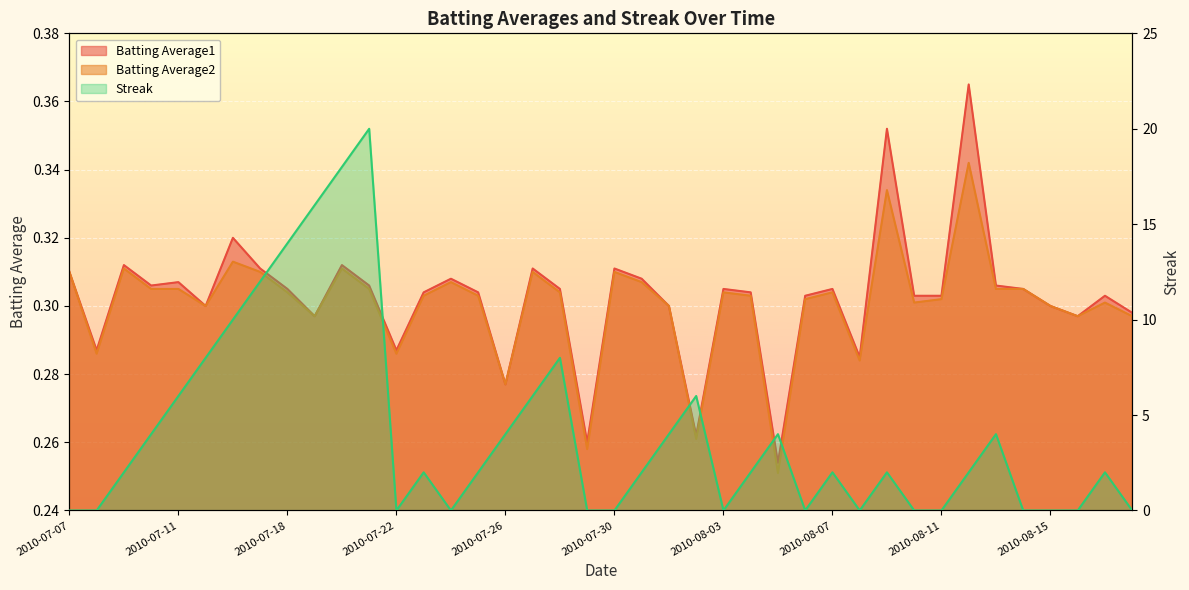

What is the highest value of the Streak series?

20.0